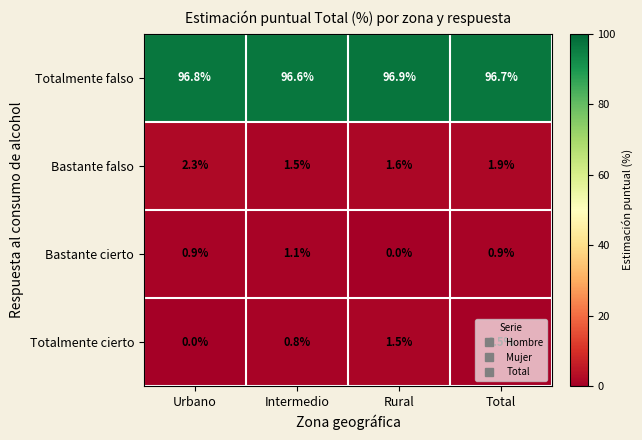

What is the difference between the maximum and minimum values in the Bastante cierto series?

1.1